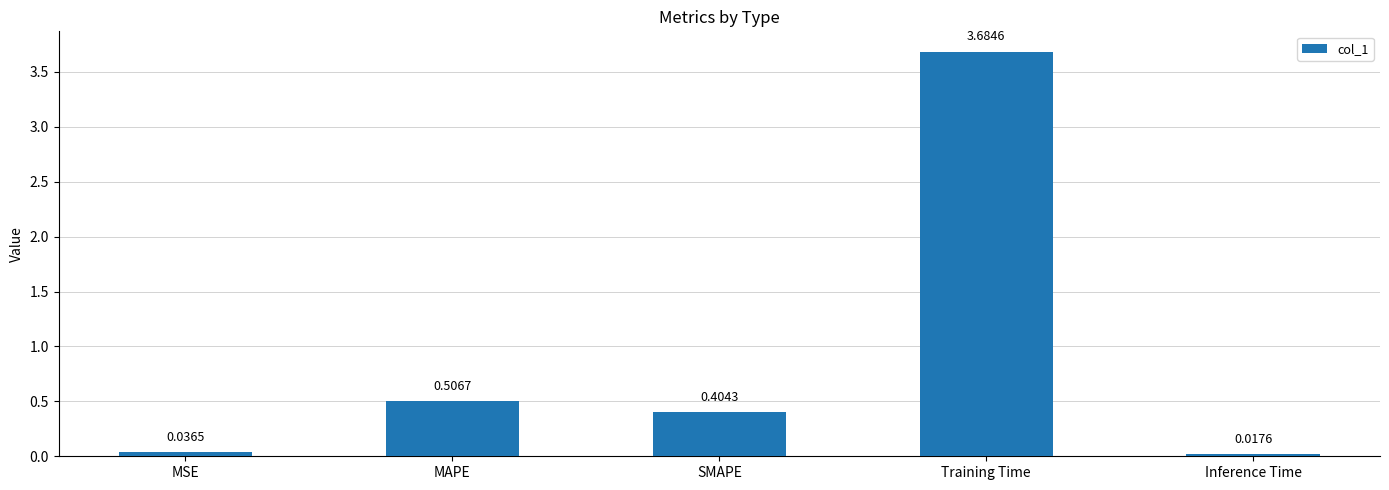

Count the number of categories in the chart.

5